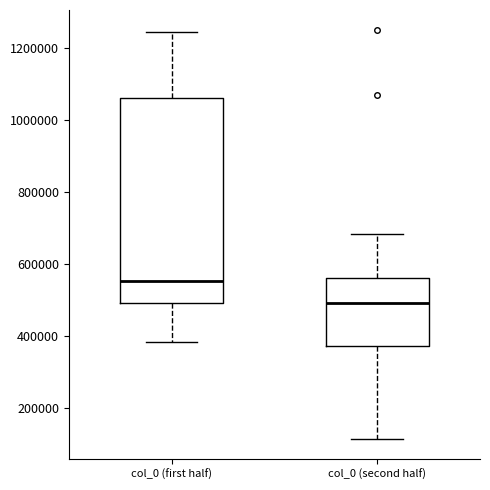

Reading left to right, read every box against the y-axis: the position of its median line, the range the box covers, and the ends of its whiskers. The values are not printed on the chart, so give them approximately, as read against the axis.

col_0 (first half): median 560000, box 500000 to 1060000, whiskers 380000 to 1240000
col_0 (second half): median 500000, box 380000 to 560000, whiskers 120000 to 680000